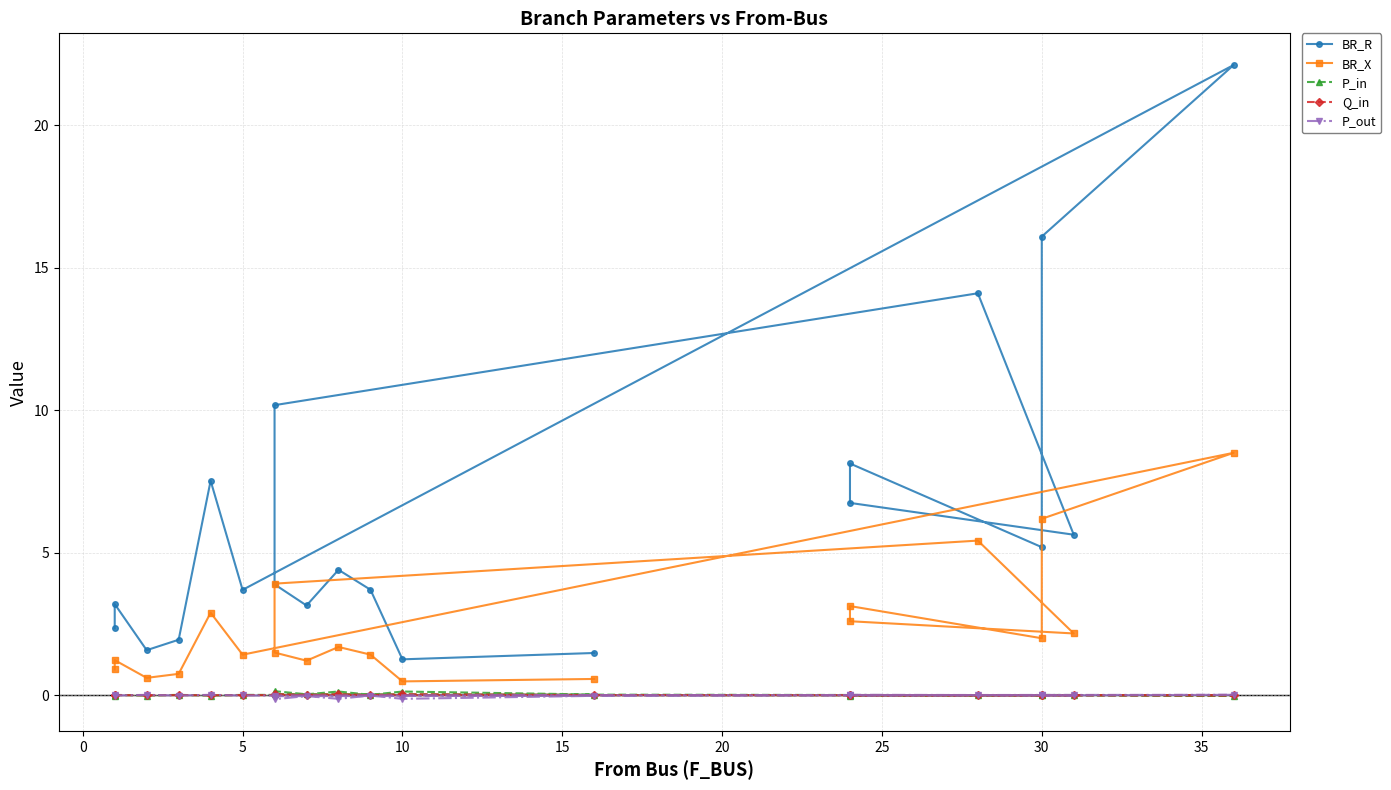

Reading right to left, list all the values displayed in this chart.

BR_R: 1.5	1.3	3.7	4.4	3.1	3.9	10.2	14.1	5.6	6.7	8.1	5.2	16.1	22.1	3.7	7.5	1.9	1.6	3.2	2.3
BR_X: 0.6	0.5	1.4	1.7	1.2	1.5	3.9	5.4	2.2	2.6	3.1	2.0	6.2	8.5	1.4	2.9	0.7	0.6	1.2	0.9
P_in: 0.0	0.1	0.0	0.1	0.0	0.1	0.0	0.0	0.0	-0.0	0.0	0.0	0.0	-0.0	0.0	-0.0	0.0	-0.0	0.0	-0.0
Q_in: 0.0	0.0	0.0	0.0	0.0	0.0	0.0	0.0	0.0	-0.0	0.0	0.0	0.0	-0.0	0.0	-0.0	0.0	-0.0	0.0	-0.0
P_out: -0.0	-0.1	-0.0	-0.1	-0.0	-0.1	-0.0	-0.0	-0.0	0.0	-0.0	-0.0	-0.0	0.0	-0.0	0.0	-0.0	0.0	-0.0	0.0